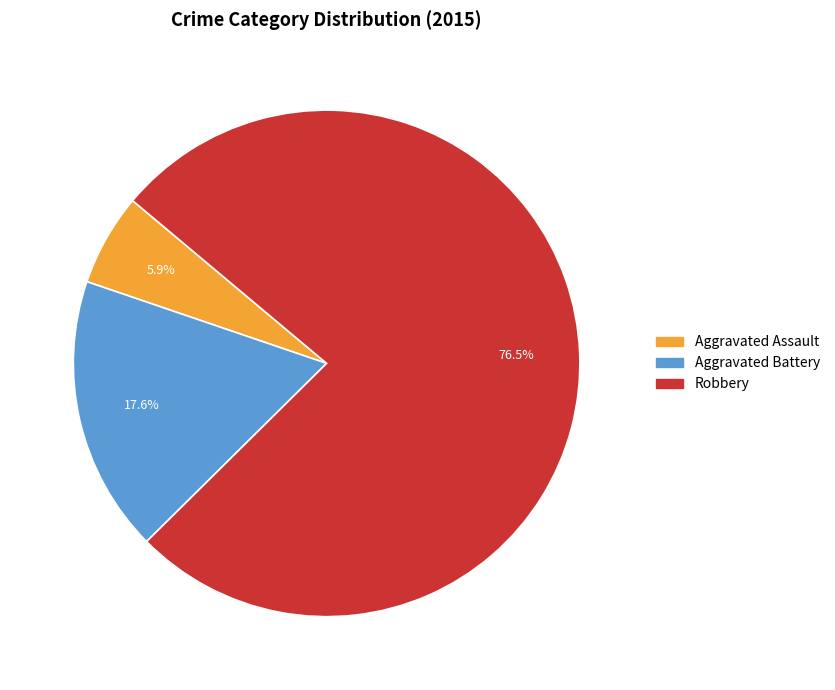

How many slices are in this pie chart?

3